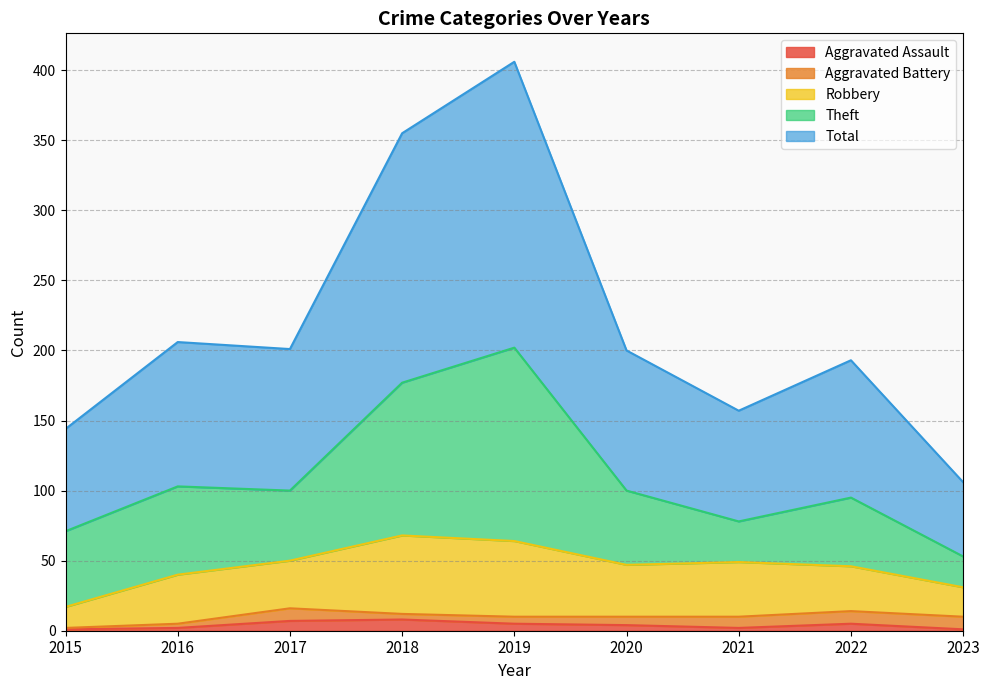

At which category does Aggravated Battery reach its first local peak?

2017